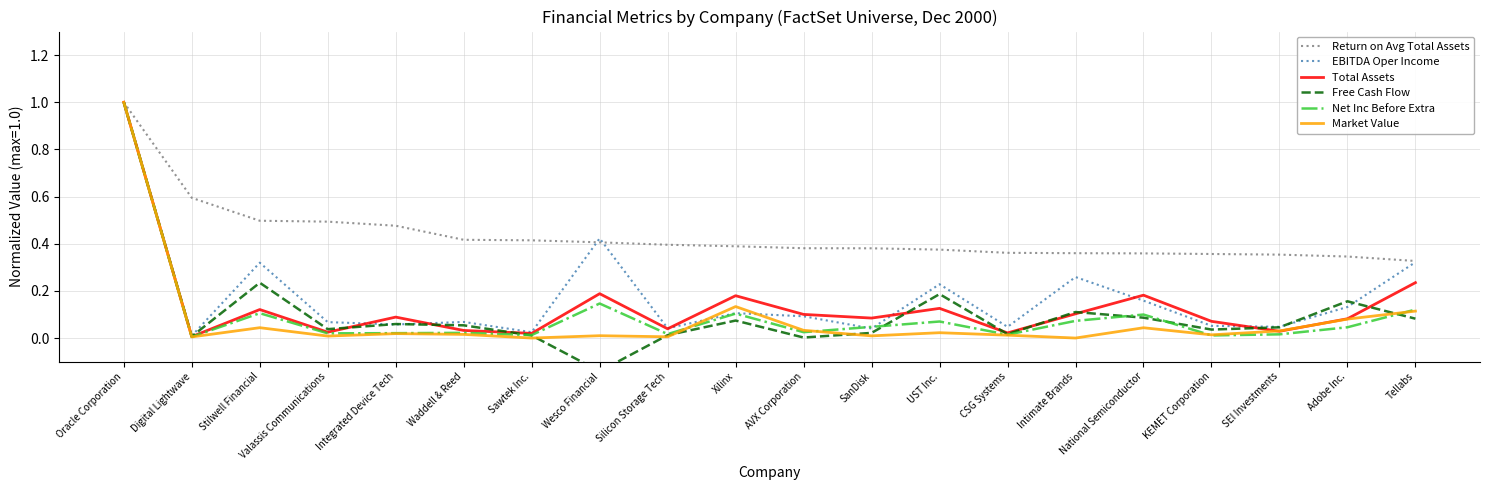

What is the difference between the highest and lowest values at Waddell & Reed?

0.4